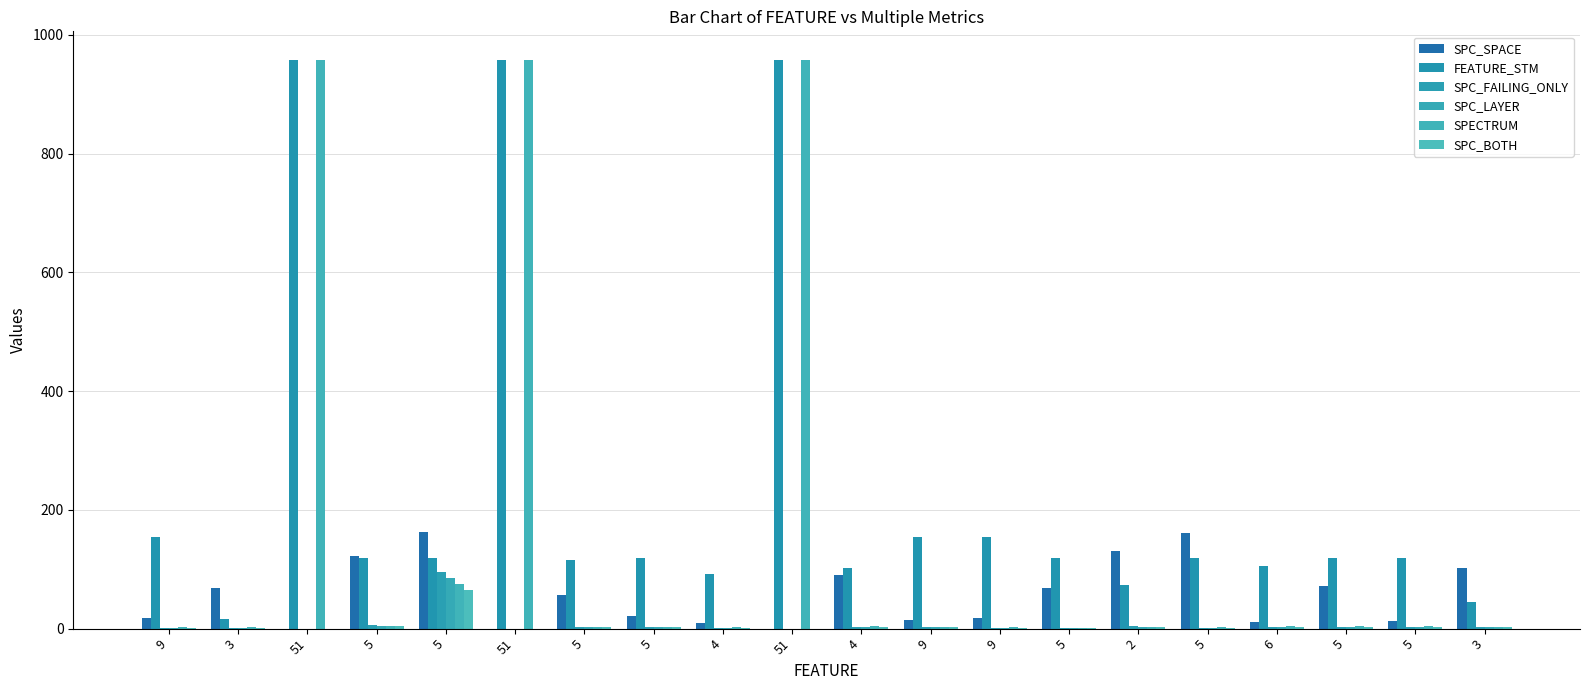

At which category is the sum across all series the highest?

51